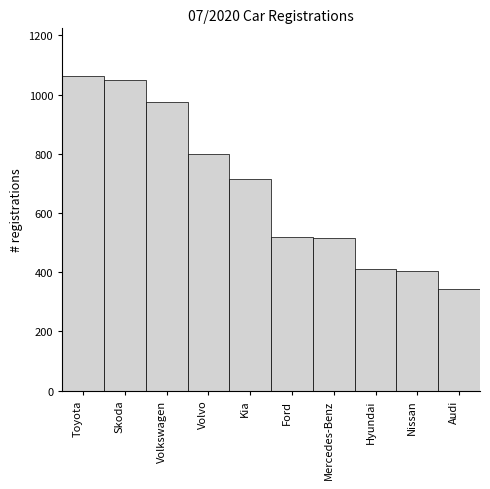

What is the value of the 3rd bar from the left?

976